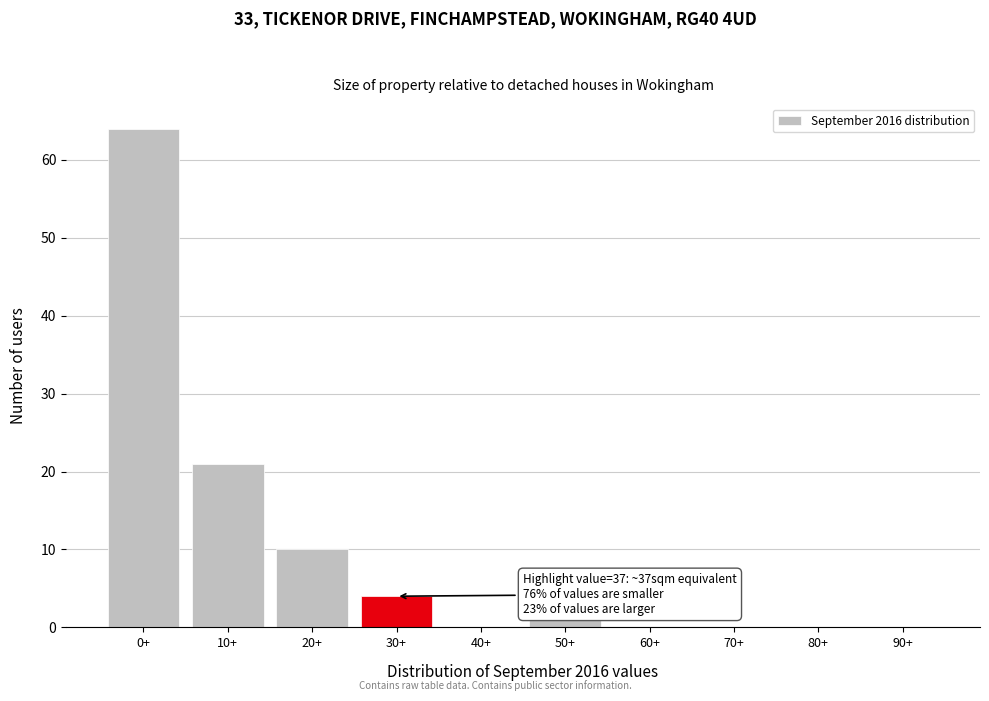

Reading left to right, what are all the values shown in this chart?

0+=64	10+=21	20+=10	30+=4	40+=0	50+=1	60+=0	70+=0	80+=0	90+=0